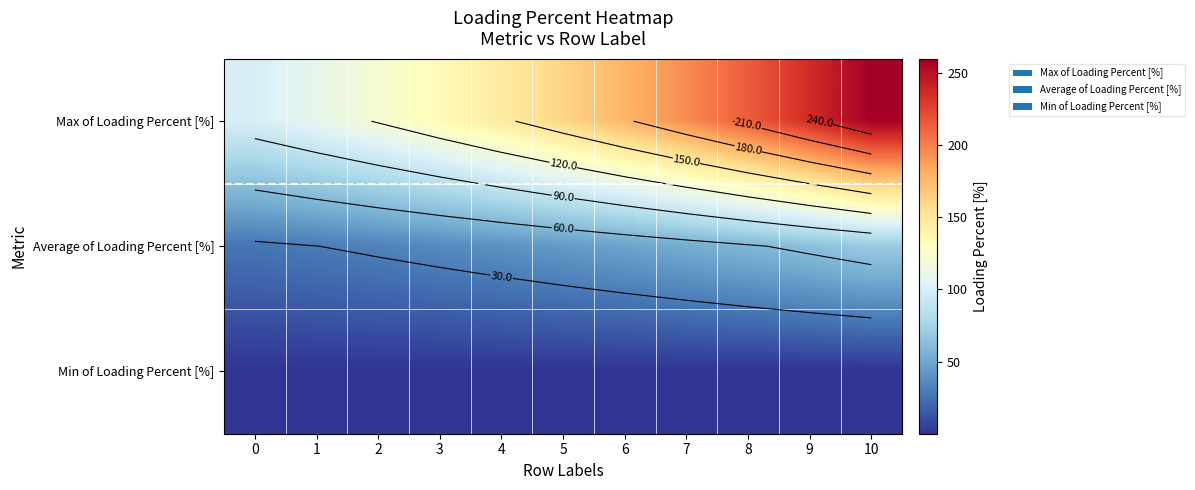

List the labels in order of Max of Loading Percent [%] value, smallest first.

0, 1, 2, 3, 4, 5, 6, 7, 8, 9, 10